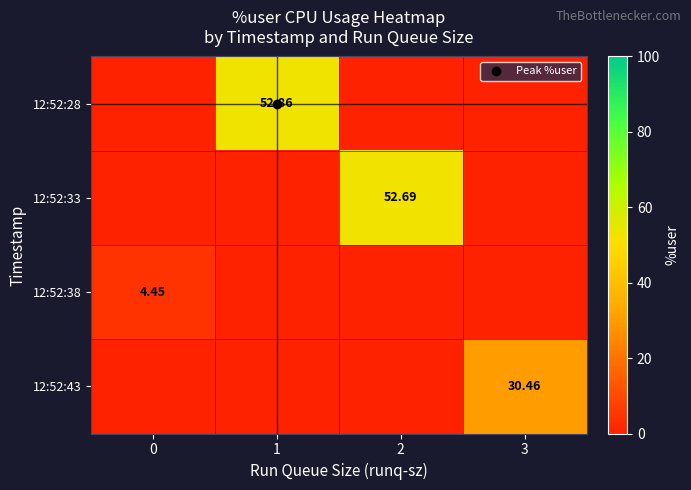

Rank the series at 0 from lowest to highest value.

12:52:28, 12:52:33, 12:52:43, 12:52:38